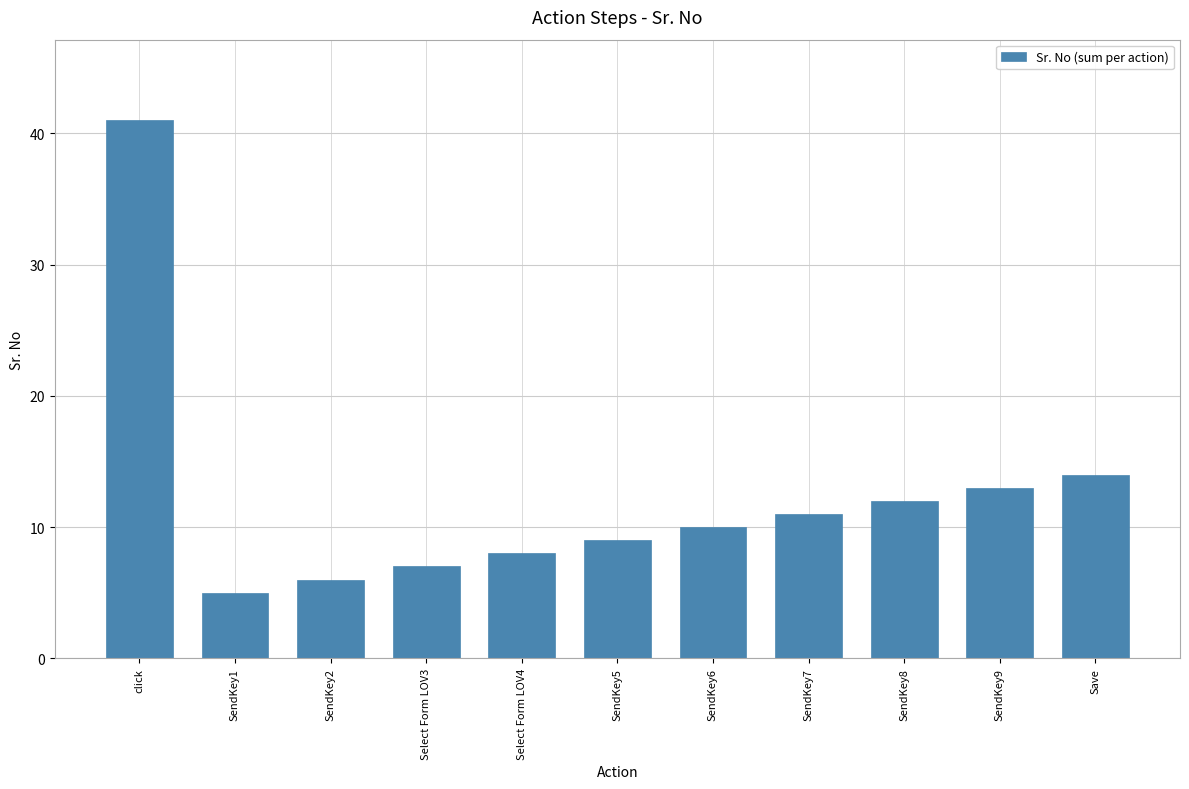

What is the change in value from SendKey6 to SendKey9?

+3